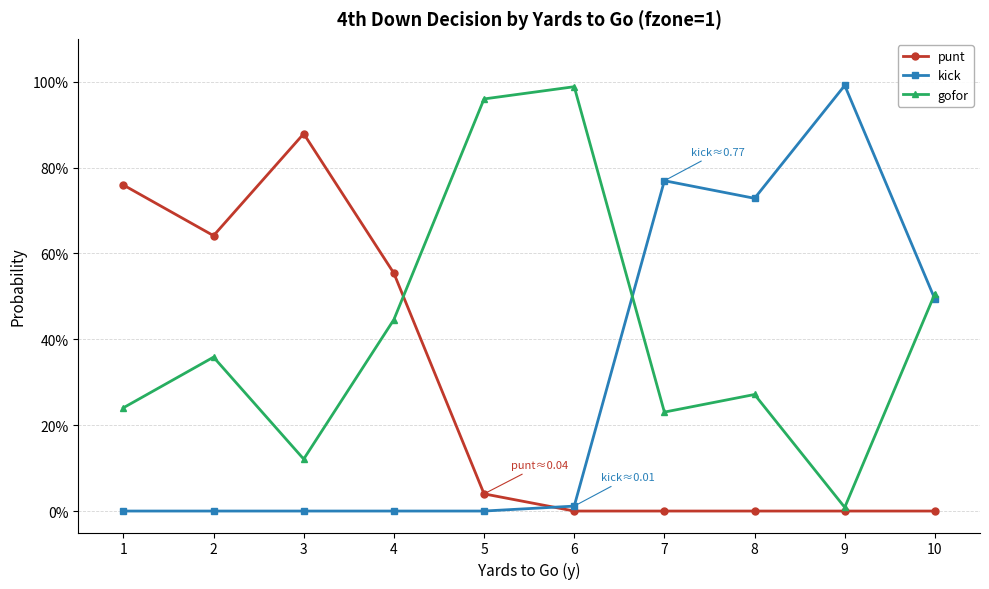

Does the chart have visible grid lines?

Yes